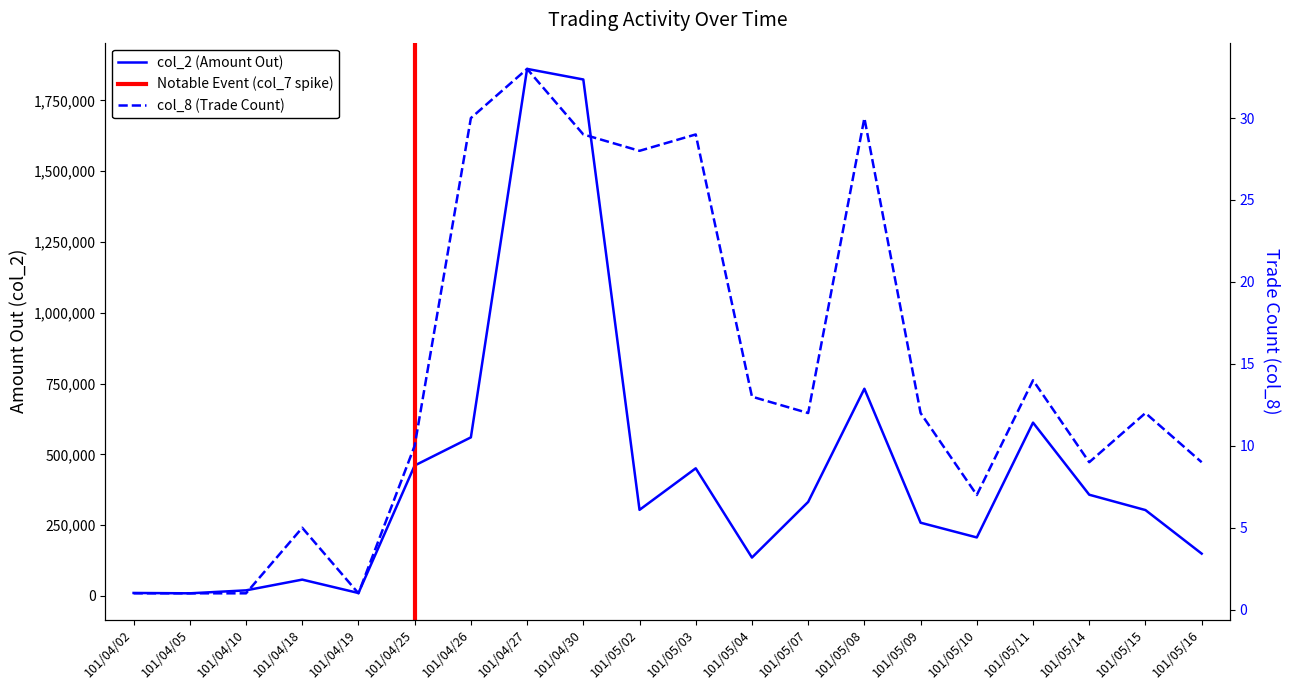

Which has a higher value, 101/05/10 or 101/05/15?

101/05/15